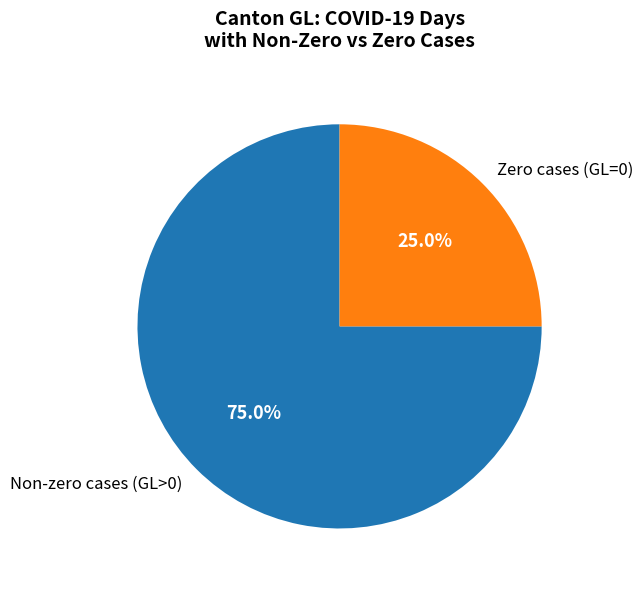

Rank the categories by value from highest to lowest.

Non-zero cases (GL>0), Zero cases (GL=0)